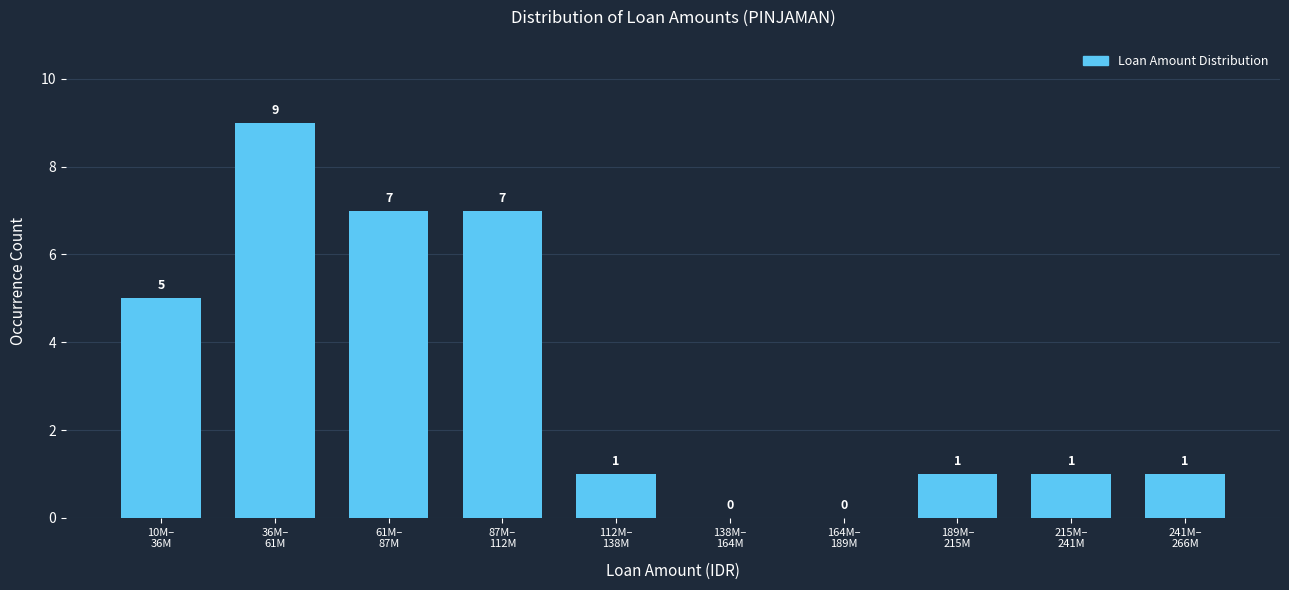

How many values are between 1 and 7?

7